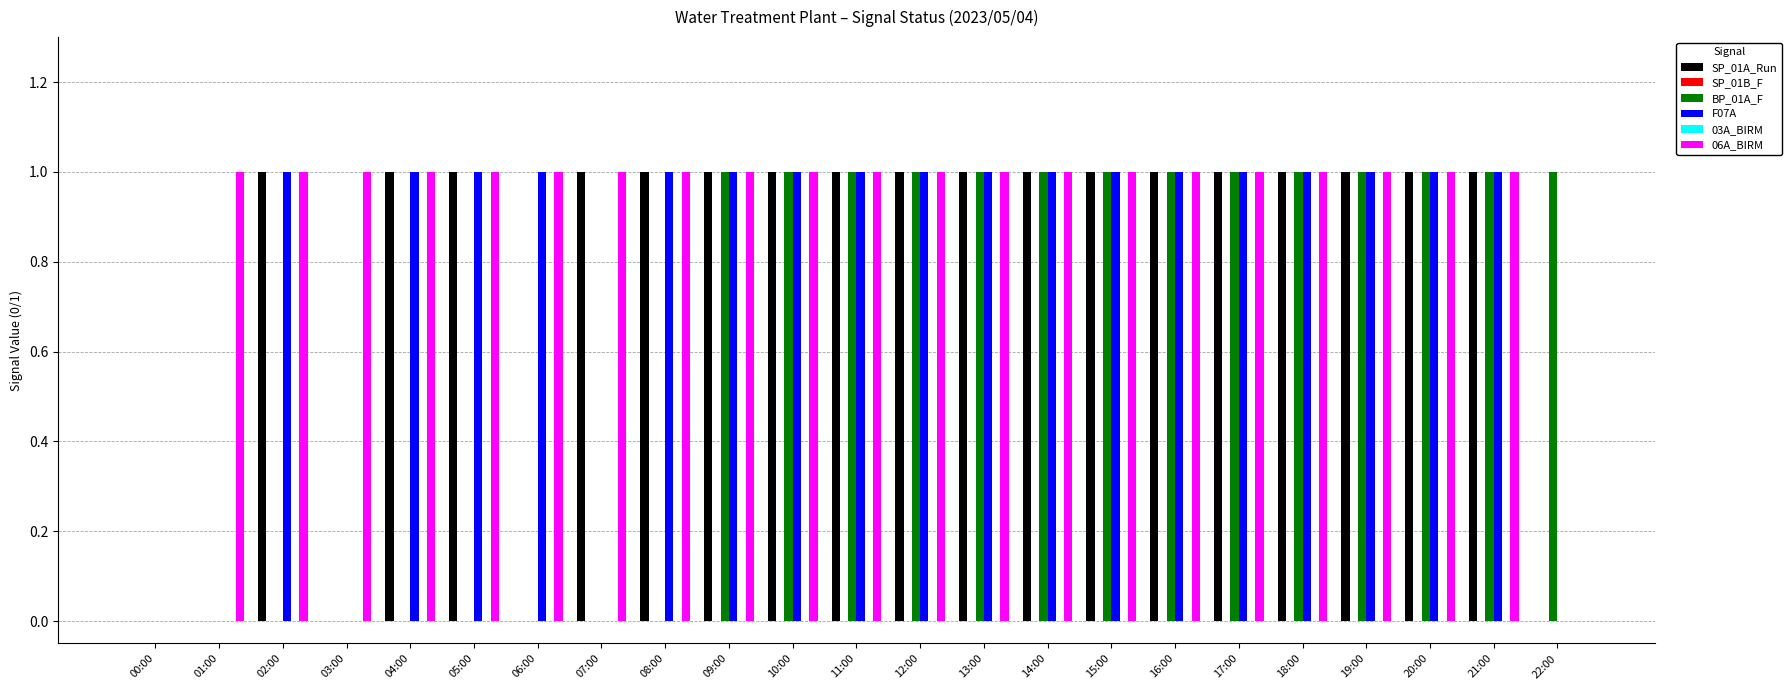

What is the total value across all series at 16:00?

4